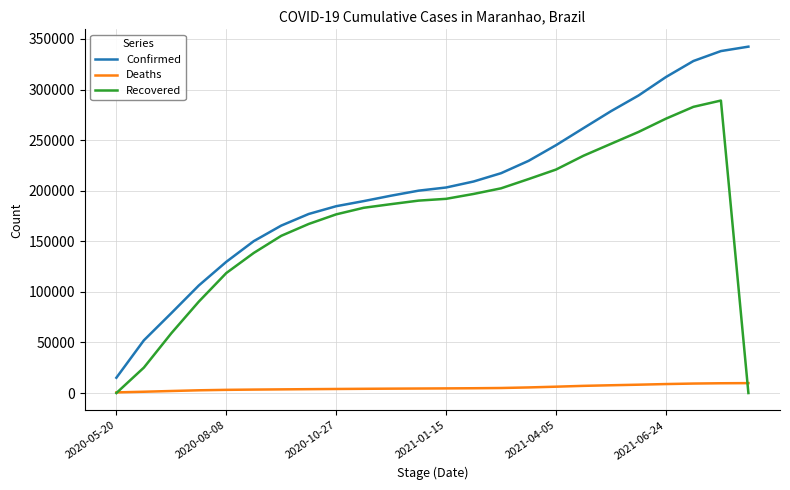

True or false: Deaths and Confirmed cross at least once.

False